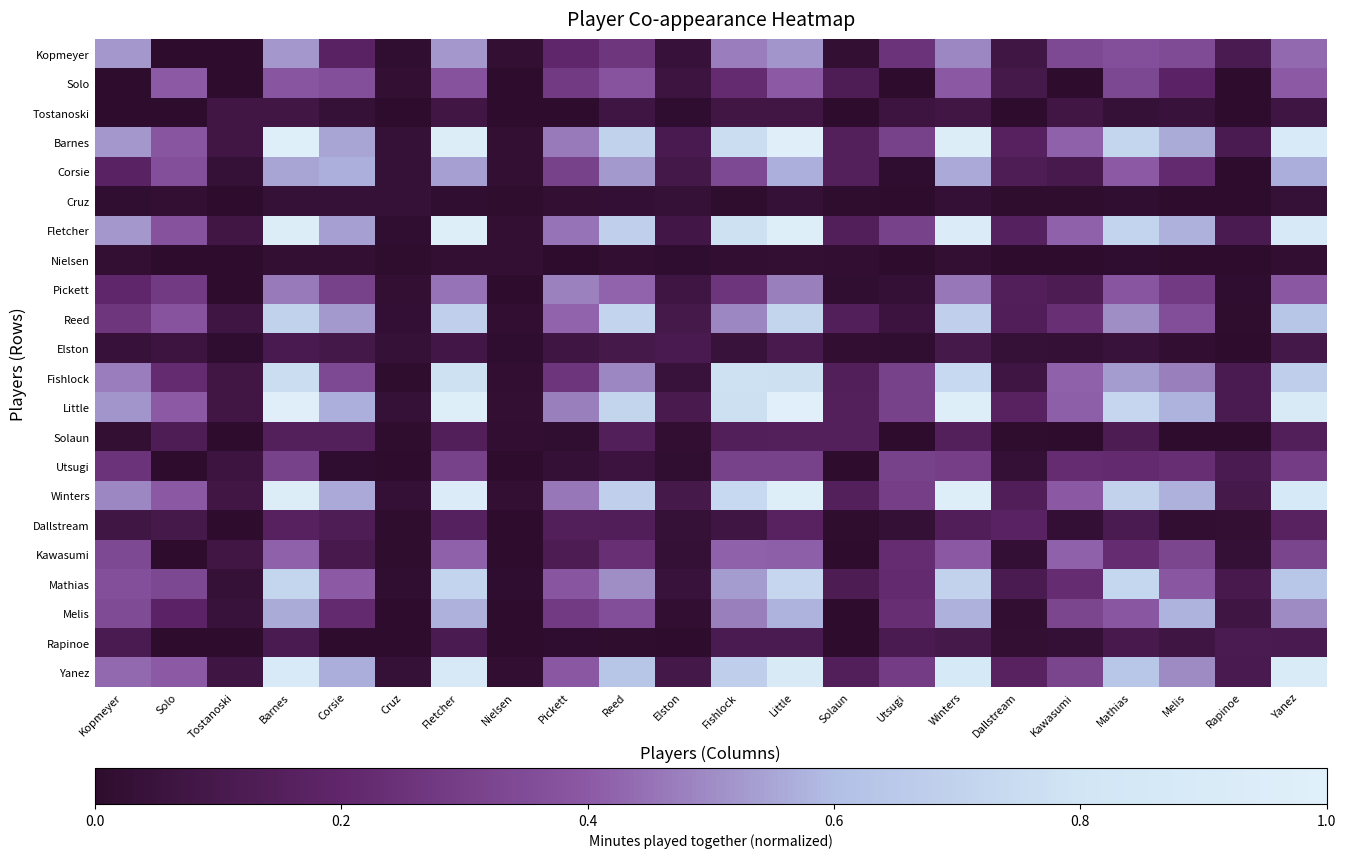

What is the maximum value shown in the chart?

1.0